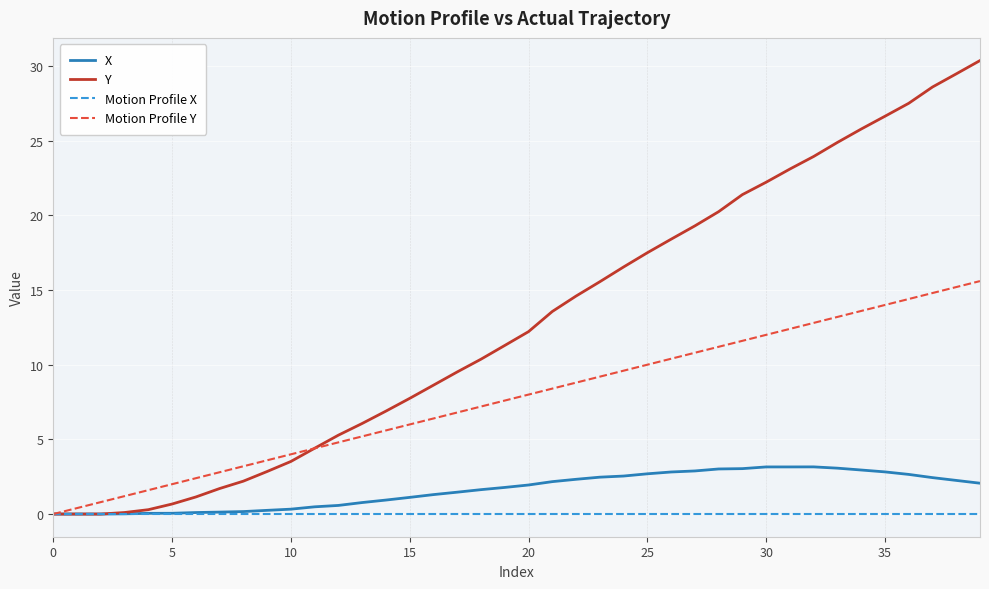

What is the sum of all Motion Profile Y values?

312.0